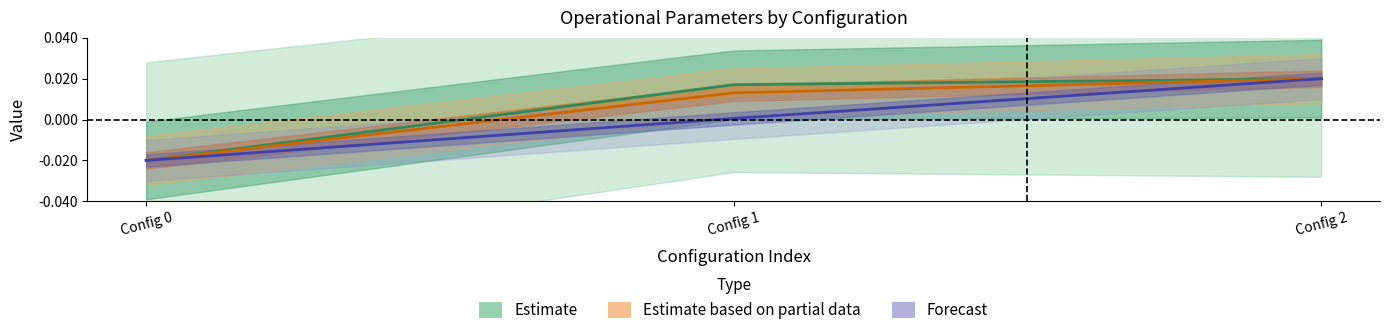

Which series has the largest total across all categories?

Estimate